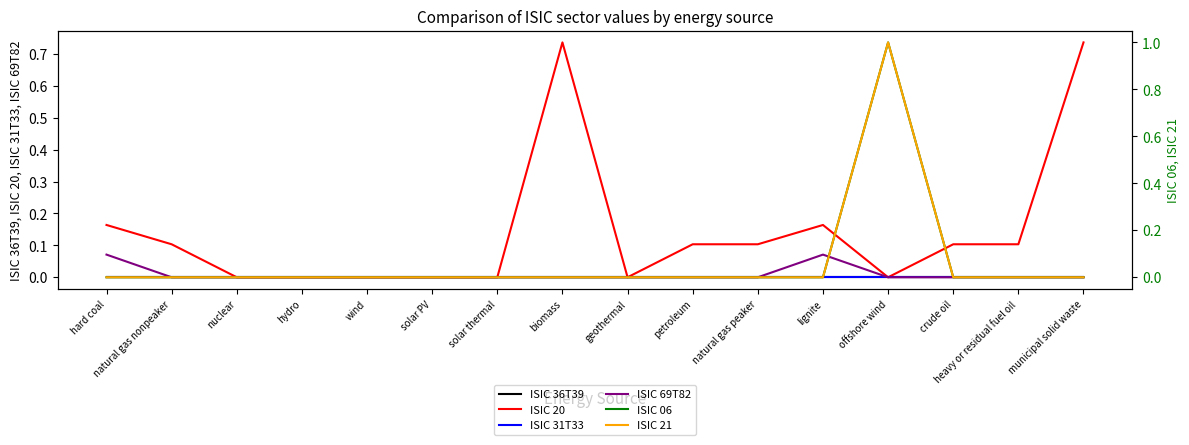

Where is the first local maximum for ISIC 21?

offshore wind